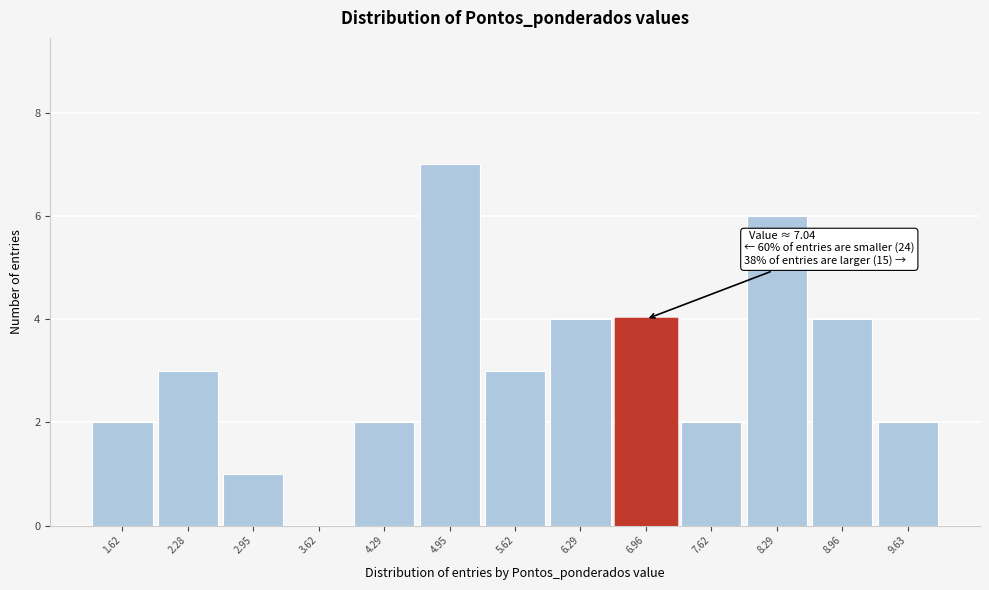

Over which range of the x-axis is the bar tallest?

4.6 to 5.3